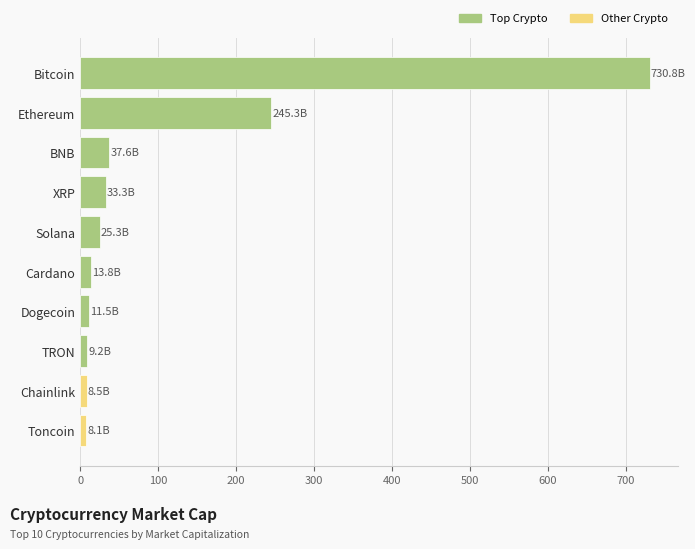

What is the label of the 10th bar from the bottom?

Bitcoin